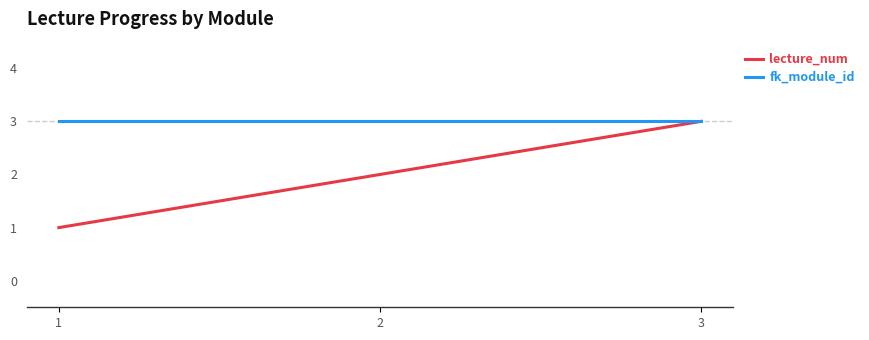

True or false: lecture_num has a value of 0 at 1.

False